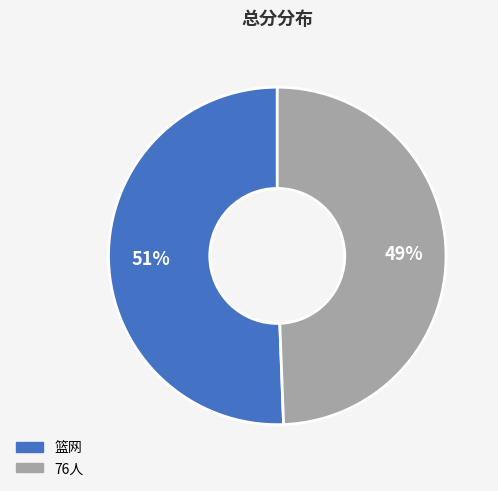

Is there a majority slice in this chart?

Yes